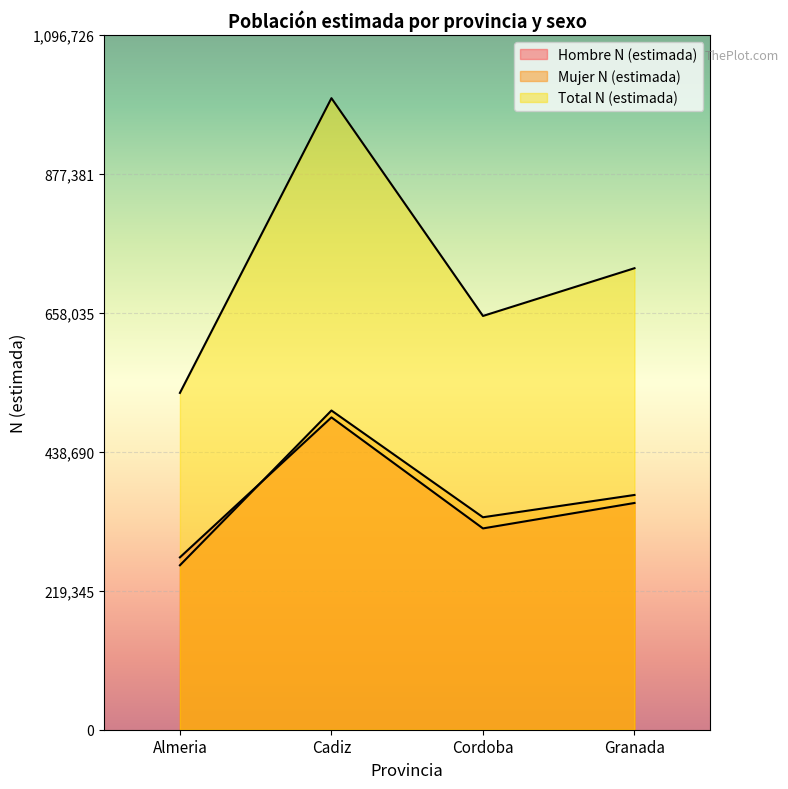

Reading left to right, transcribe all the data shown in this chart.

Hombre N (estimada): Almeria=272114	Cadiz=493075	Cordoba=317809	Granada=357966
Mujer N (estimada): Almeria=259607	Cadiz=503949	Cordoba=335412	Granada=370616
Total N (estimada): Almeria=531722	Cadiz=997024	Cordoba=653221	Granada=728582